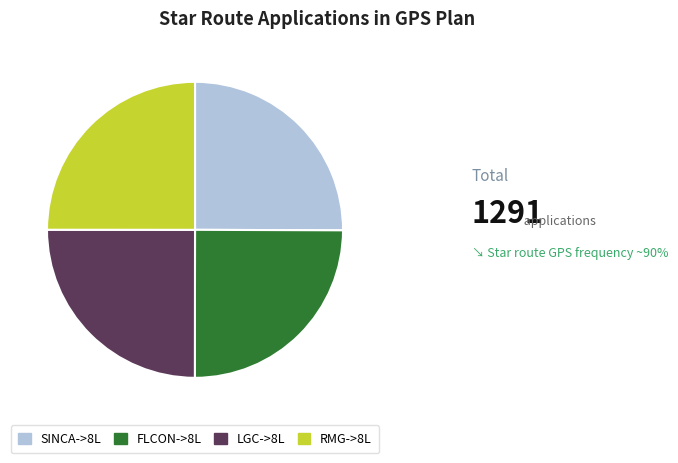

True or false: SINCA->8L accounts for 15% of the total.

False